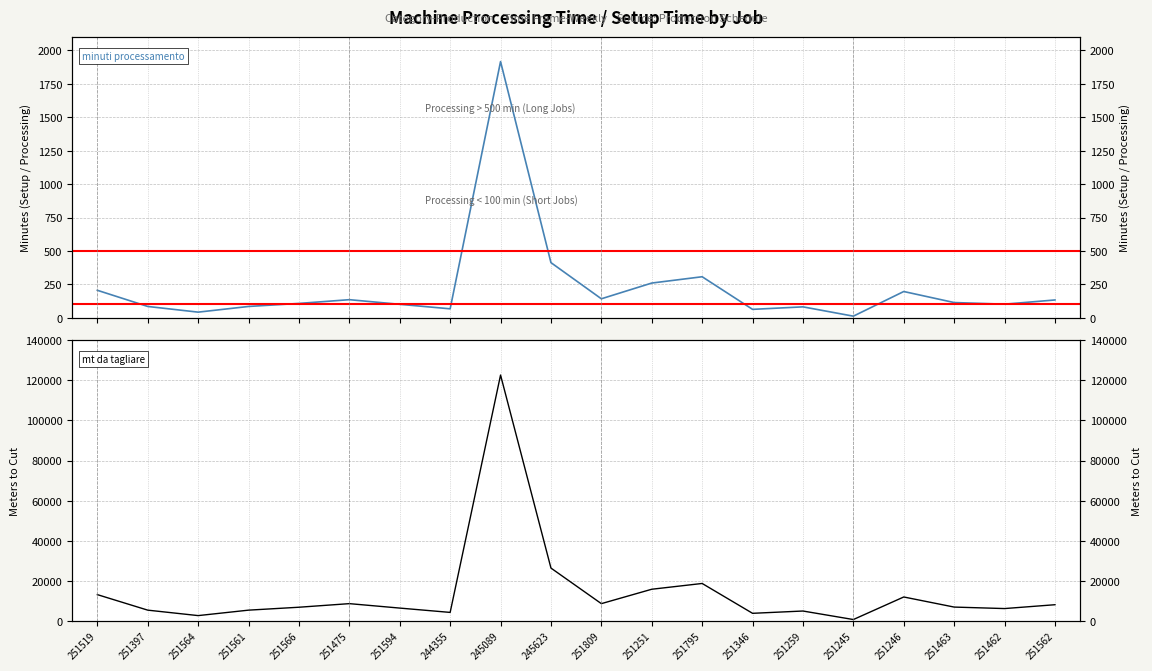

Count the number of categories in the chart.

20